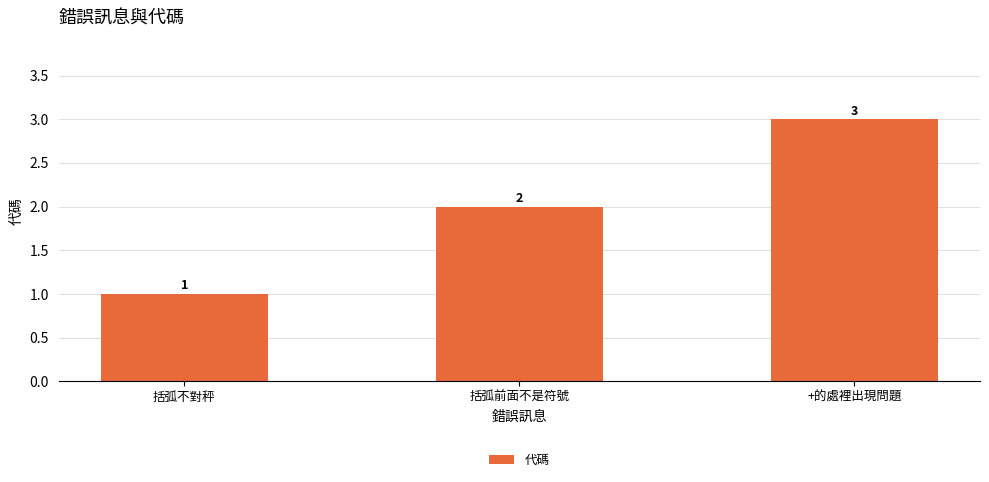

Does the chart contain stacked bars?

No